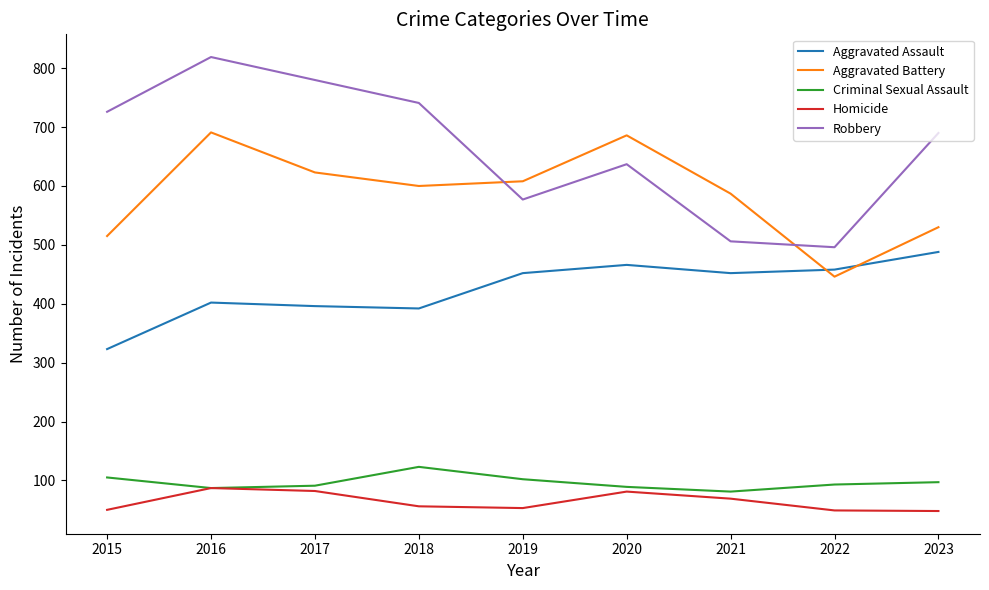

What is the difference between the highest and lowest values at 2021?

518